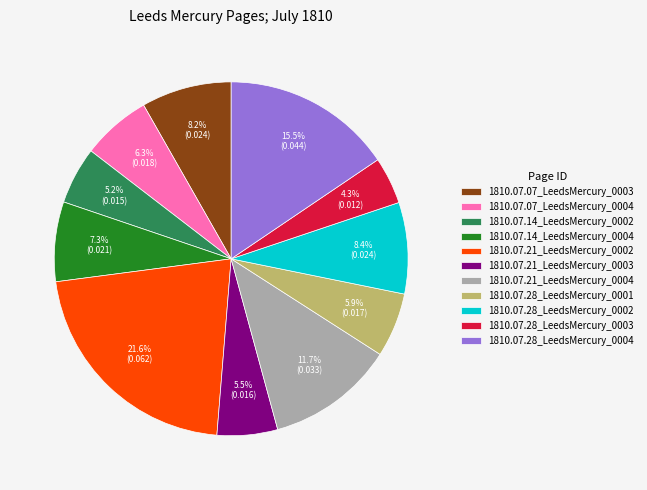

To the nearest percent, what is the average slice percentage?

9%